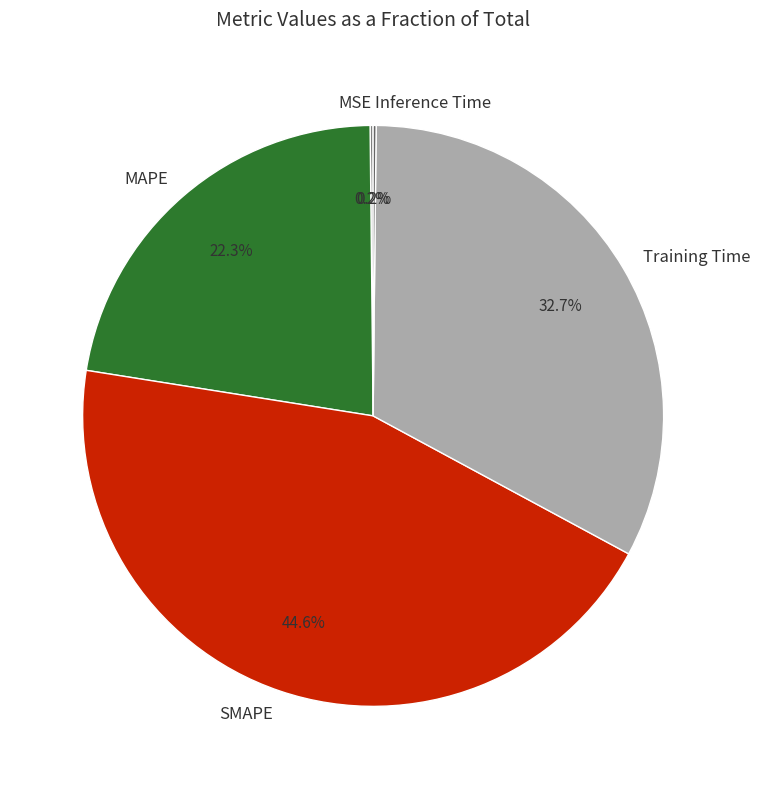

Between Training Time and MAPE, which is larger?

Training Time